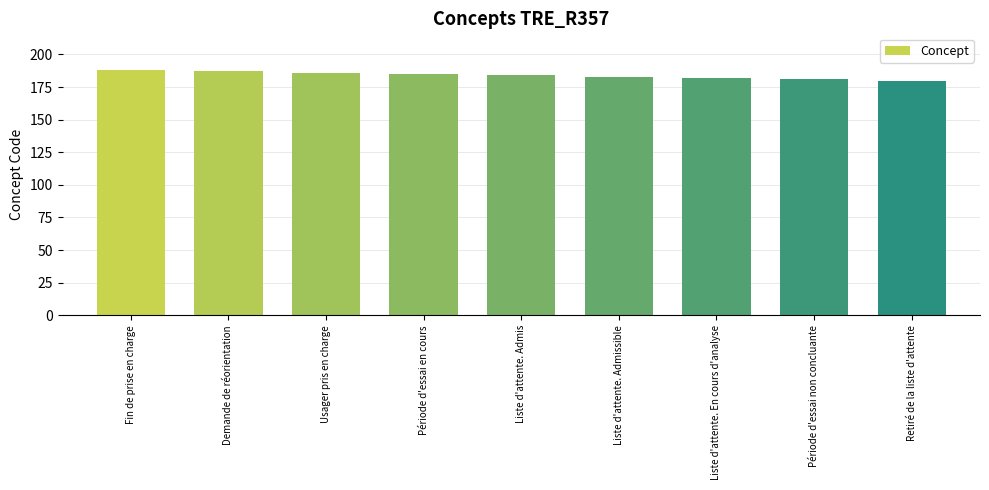

What is the smallest value displayed?

180